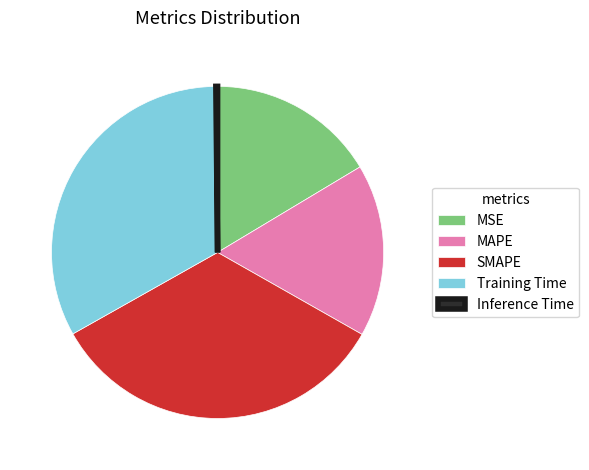

Is there any slice that represents more than half of the pie?

No